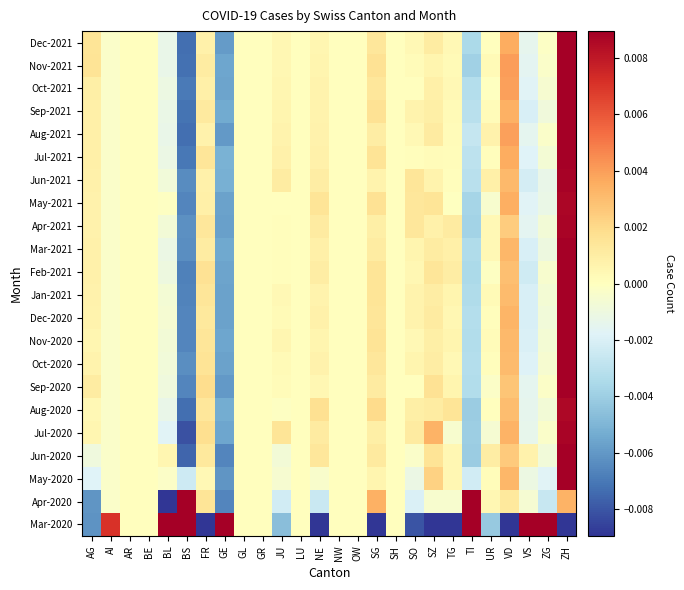

Between BE and SG, which is larger?

BE